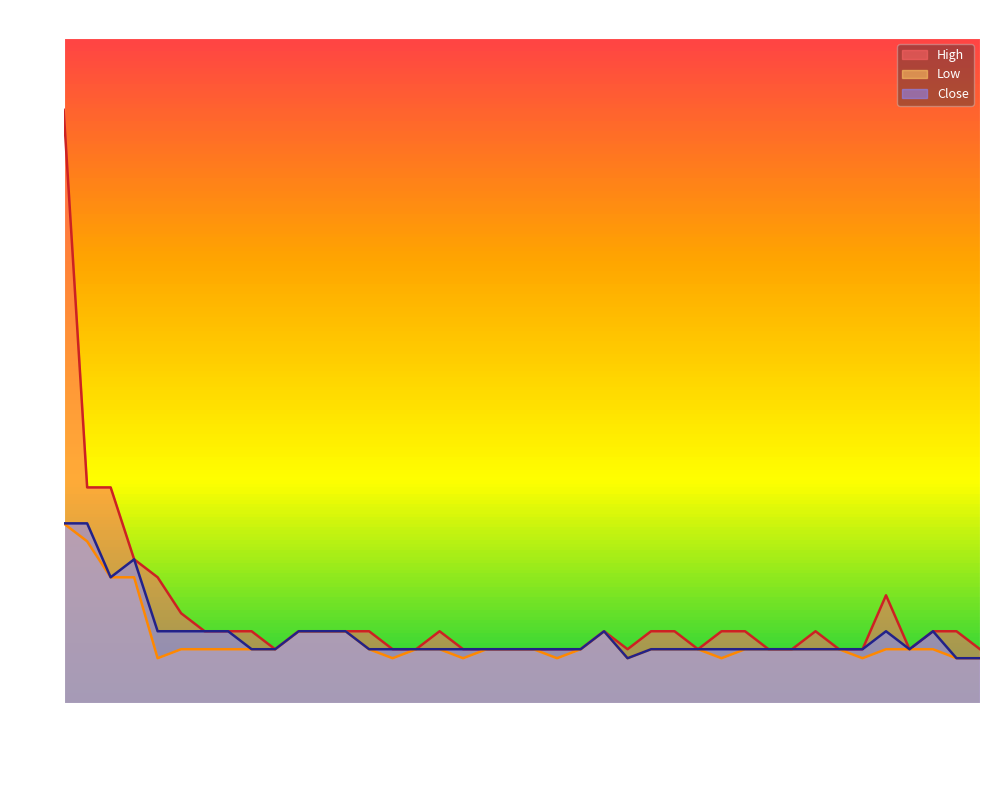

True or false: Close has a value of 10.0 at 2013-01-10.

True